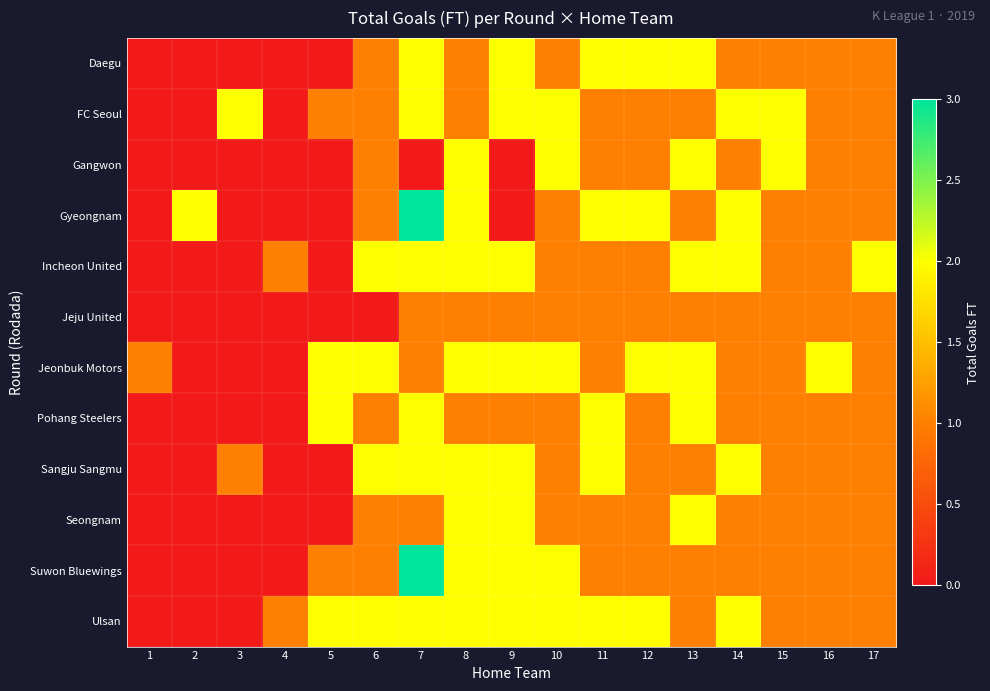

Reading left to right, transcribe all the data shown in this chart.

Daegu: 1=0	2=0	3=0	4=0	5=0	6=1	7=2	8=1	9=2	10=1	11=2	12=2	13=2	14=1	15=1	16=1	17=1
FC Seoul: 1=0	2=0	3=2	4=0	5=1	6=1	7=2	8=1	9=2	10=2	11=1	12=1	13=1	14=2	15=2	16=1	17=1
Gangwon: 1=0	2=0	3=0	4=0	5=0	6=1	7=0	8=2	9=0	10=2	11=1	12=1	13=2	14=1	15=2	16=1	17=1
Gyeongnam: 1=0	2=2	3=0	4=0	5=0	6=1	7=3	8=2	9=0	10=1	11=2	12=2	13=1	14=2	15=1	16=1	17=1
Incheon United: 1=0	2=0	3=0	4=1	5=0	6=2	7=2	8=2	9=2	10=1	11=1	12=1	13=2	14=2	15=1	16=1	17=2
Jeju United: 1=0	2=0	3=0	4=0	5=0	6=0	7=1	8=1	9=1	10=1	11=1	12=1	13=1	14=1	15=1	16=1	17=1
Jeonbuk Motors: 1=1	2=0	3=0	4=0	5=2	6=2	7=1	8=2	9=2	10=2	11=1	12=2	13=2	14=1	15=1	16=2	17=1
Pohang Steelers: 1=0	2=0	3=0	4=0	5=2	6=1	7=2	8=1	9=1	10=1	11=2	12=1	13=2	14=1	15=1	16=1	17=1
Sangju Sangmu: 1=0	2=0	3=1	4=0	5=0	6=2	7=2	8=2	9=2	10=1	11=2	12=1	13=1	14=2	15=1	16=1	17=1
Seongnam: 1=0	2=0	3=0	4=0	5=0	6=1	7=1	8=2	9=2	10=1	11=1	12=1	13=2	14=1	15=1	16=1	17=1
Suwon Bluewings: 1=0	2=0	3=0	4=0	5=1	6=1	7=3	8=2	9=2	10=2	11=1	12=1	13=1	14=1	15=1	16=1	17=1
Ulsan: 1=0	2=0	3=0	4=1	5=2	6=2	7=2	8=2	9=2	10=2	11=2	12=2	13=1	14=2	15=1	16=1	17=1